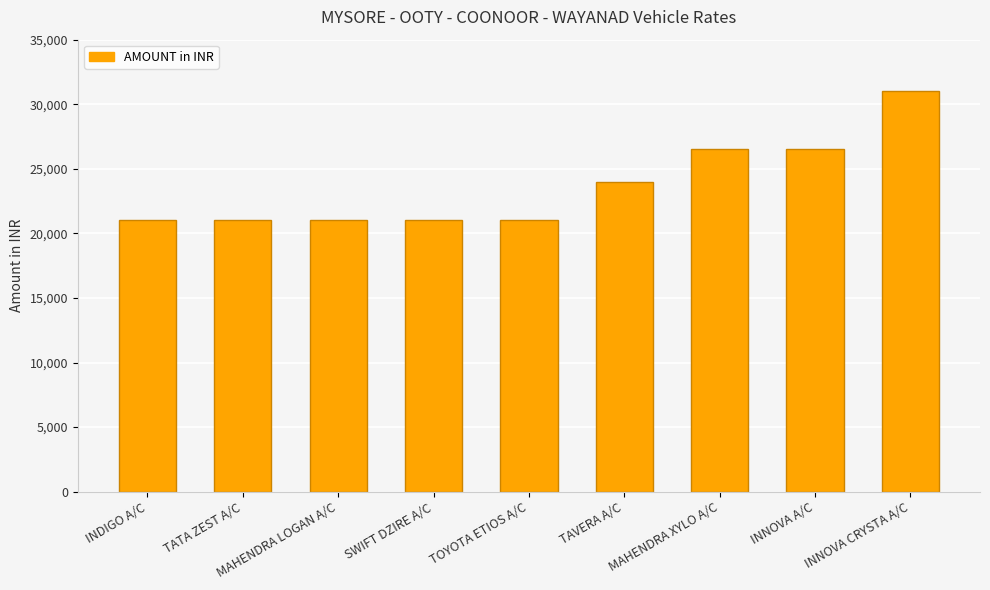

What is the label of the 5th bar from the left?

TOYOTA ETIOS A/C